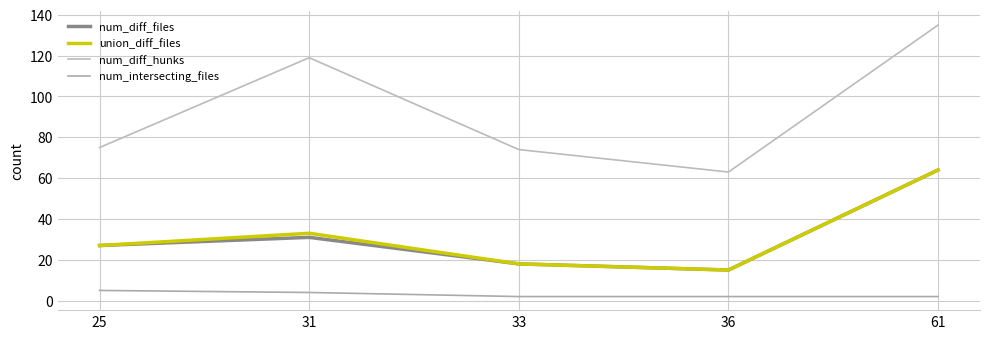

True or false: num_diff_files has more than 0 points higher than both neighbors.

True